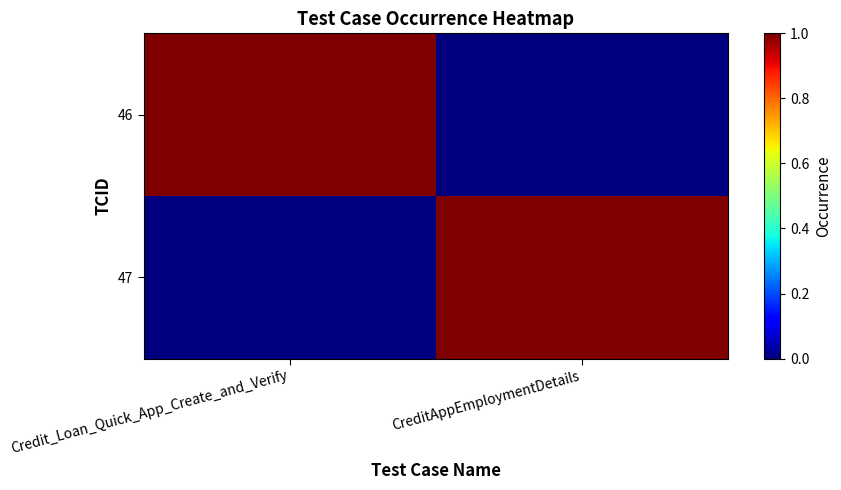

Which series has the largest total across all categories?

46